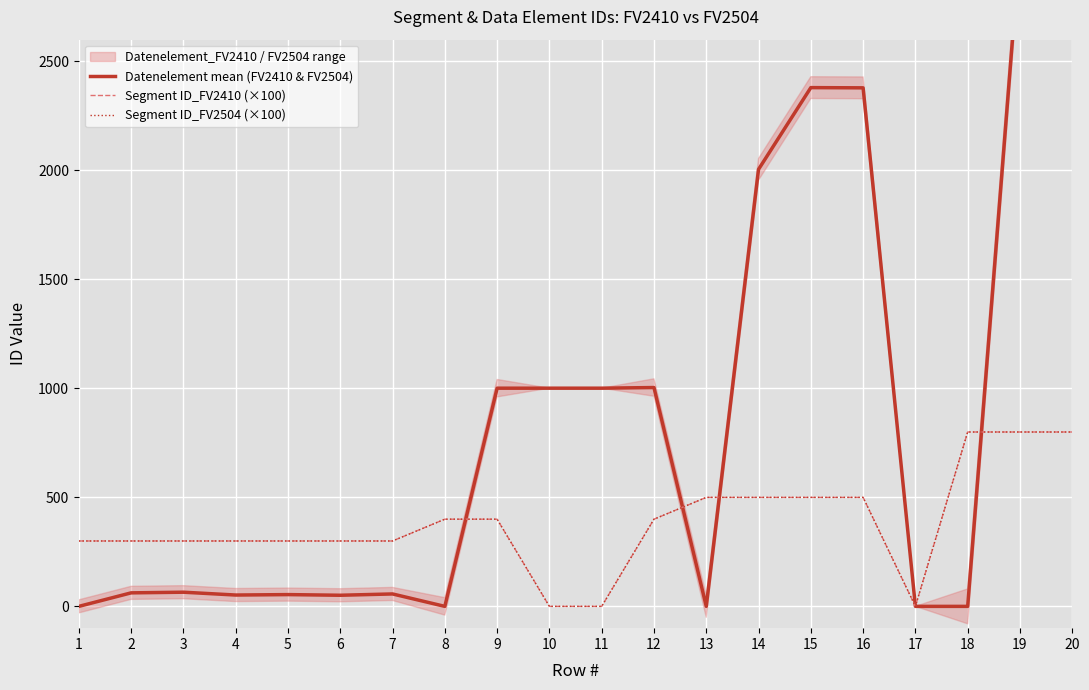

In Datenelement mean (FV2410 & FV2504), how many points are lower than both neighbors (excluding endpoints)?

4